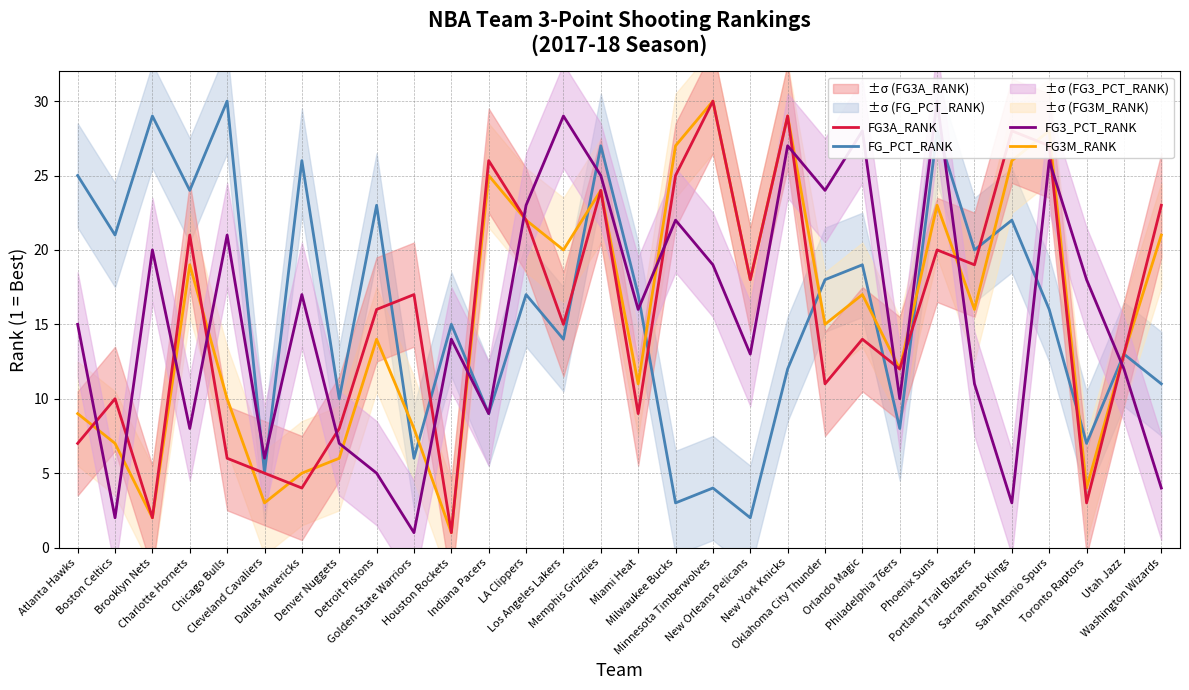

Is it true that FG3_PCT_RANK equals 10 at Denver Nuggets?

False